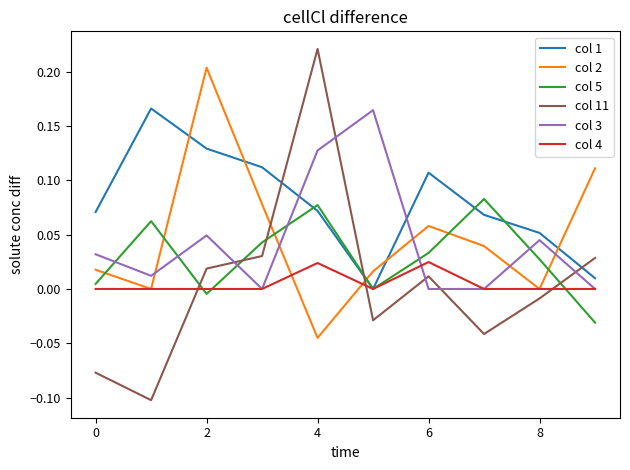

Which series ends up on top after the final intersection of col 2 and col 5?

col 2